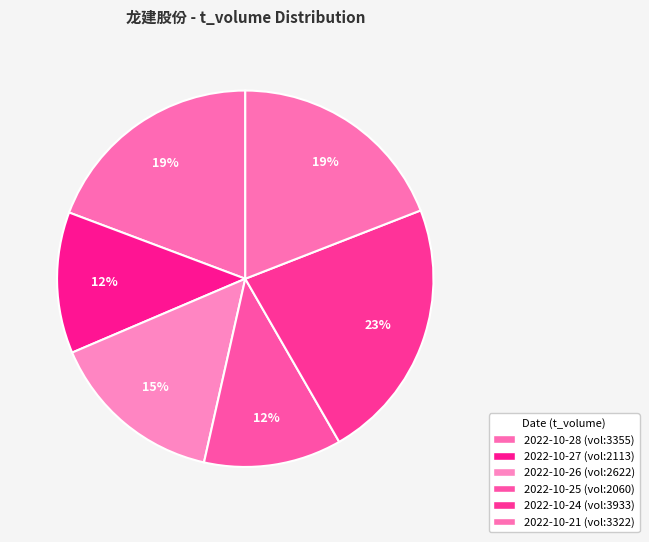

Is there any slice that represents more than half of the pie?

No